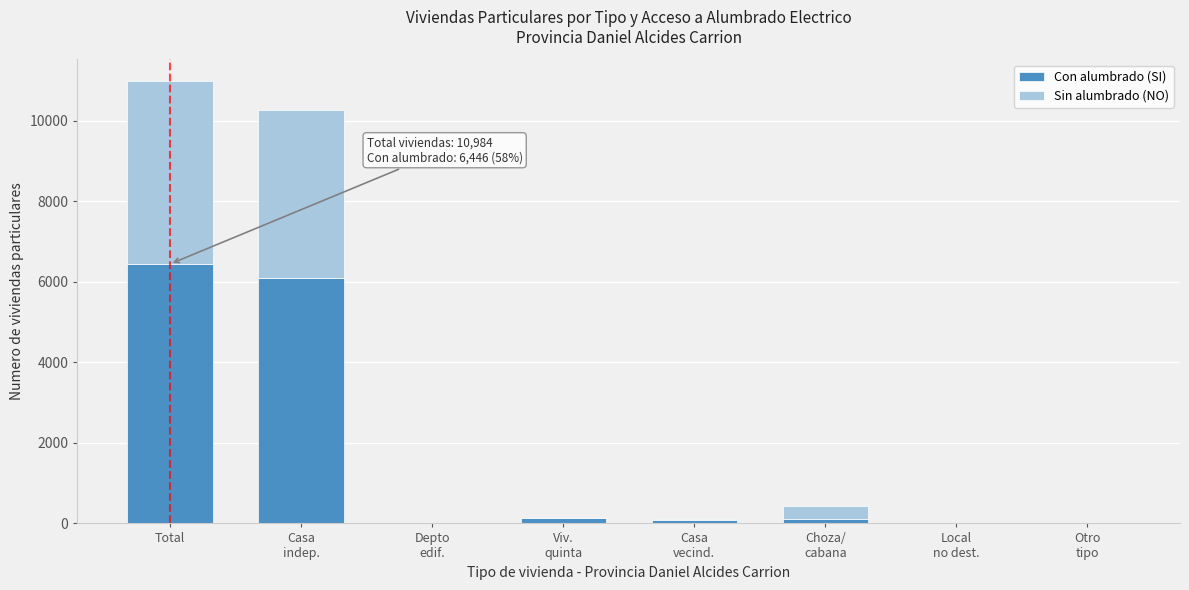

What is the sum of all Con alumbrado (SI) values?

12892